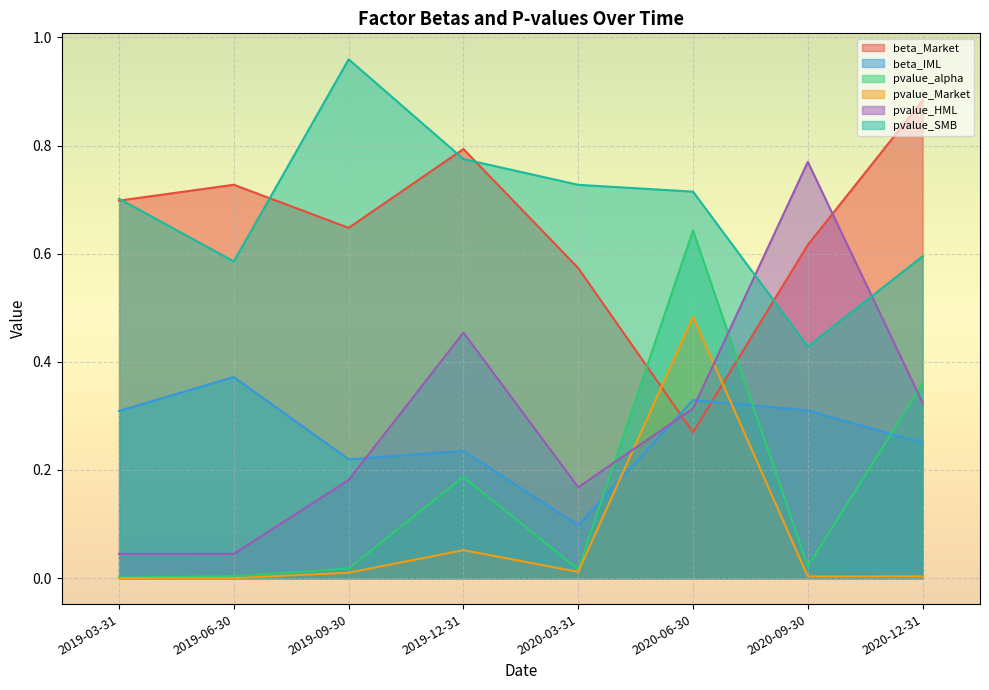

At how many categories does at least one series exceed 0?

8